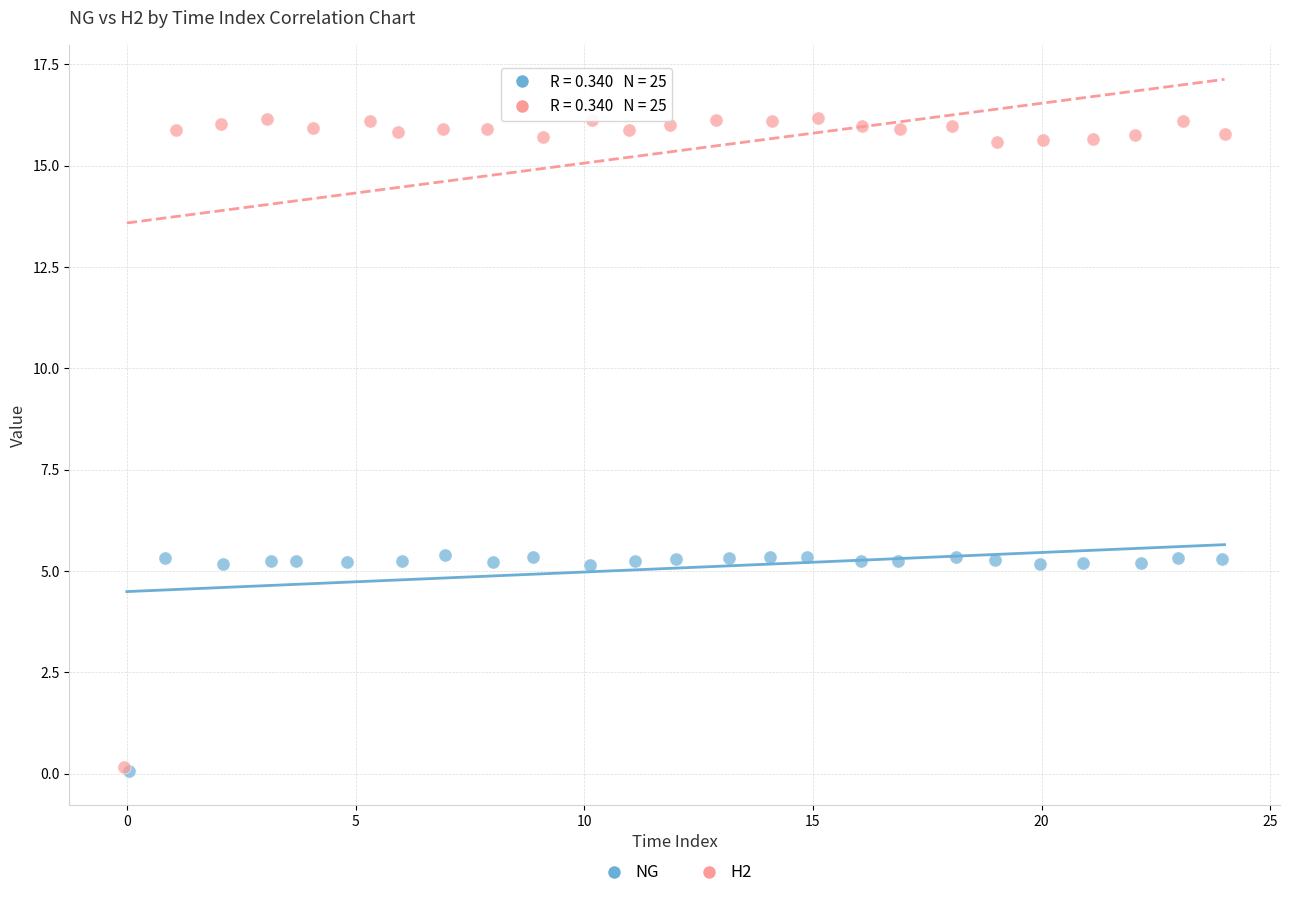

What are all the series names shown in the legend?

NG, H2